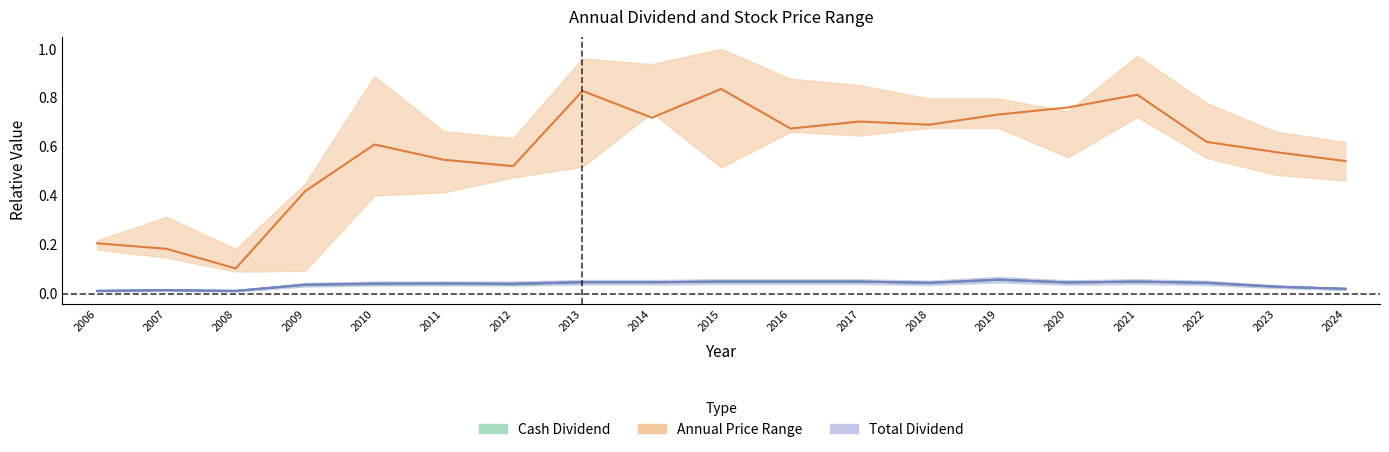

Does the chart display data point markers on the line(s)?

No